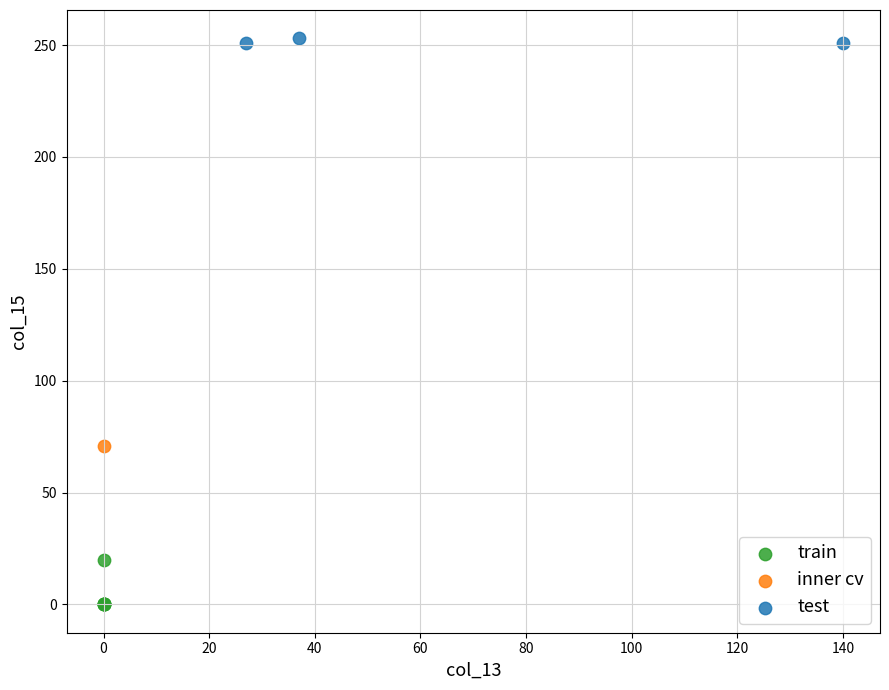

Which series contains the lowest Y value?

train